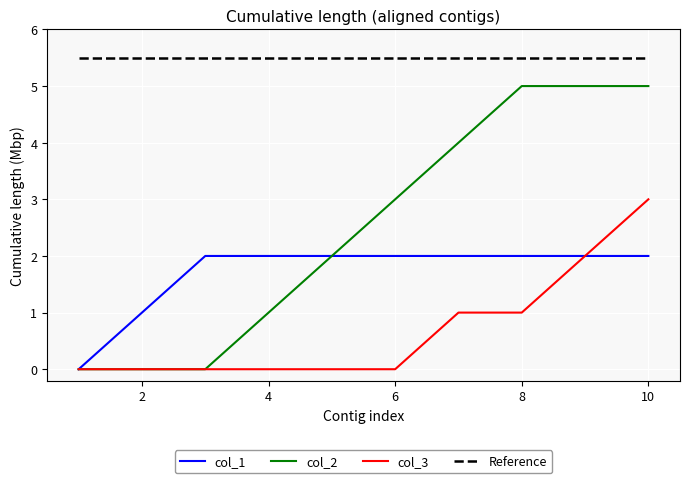

How many values in the col_2 series are below 3?

5